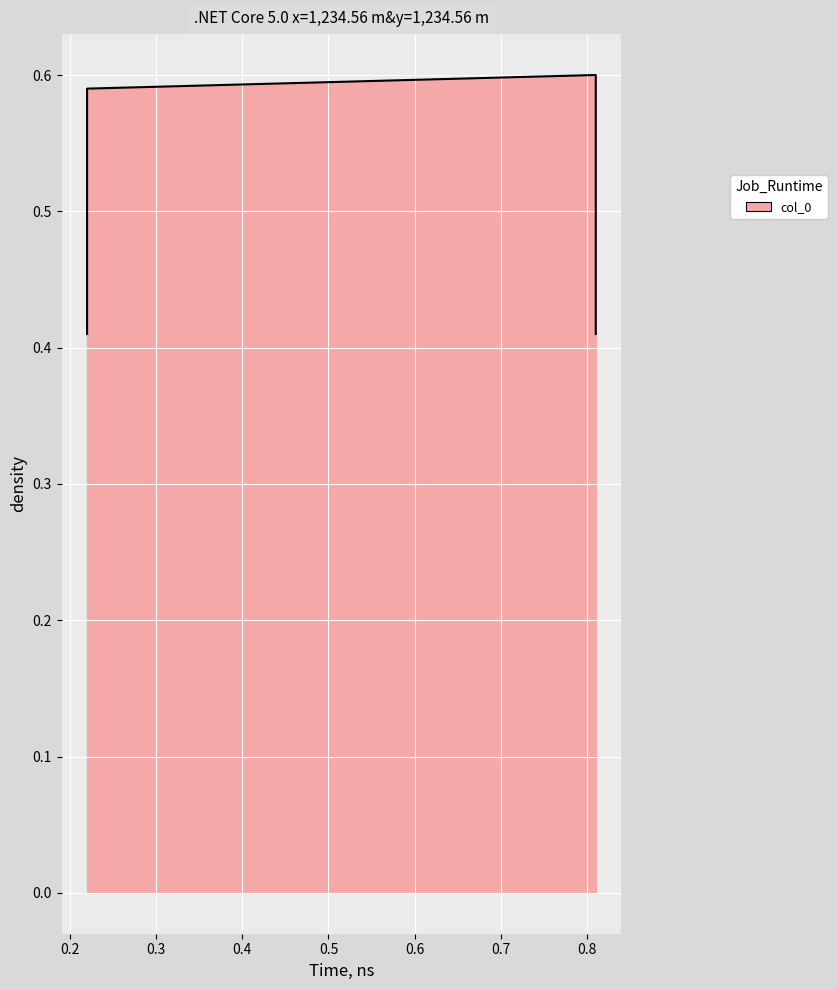

At which category does the data reach its first local peak?

0.81